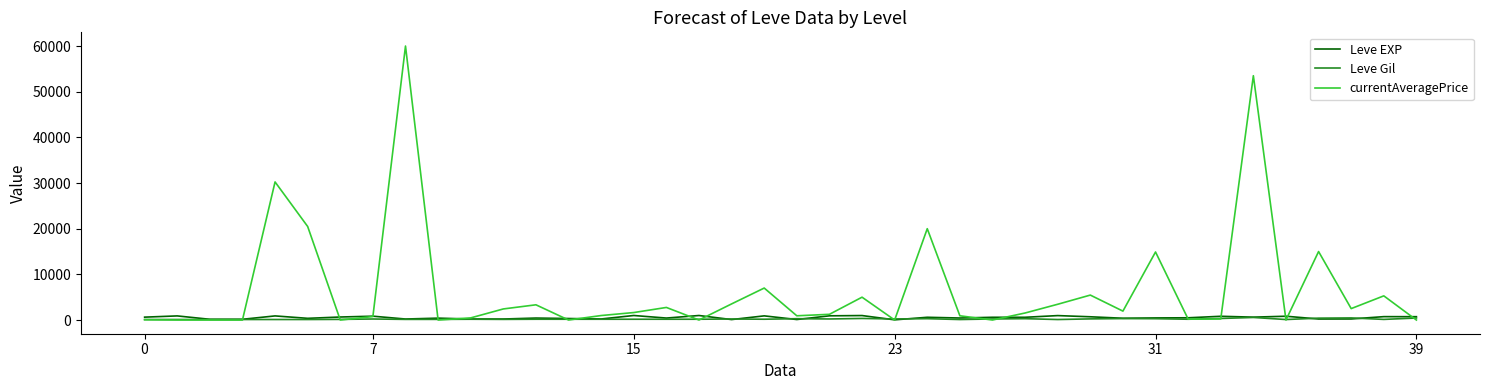

What are all the series names shown in the legend?

Leve EXP, Leve Gil, currentAveragePrice